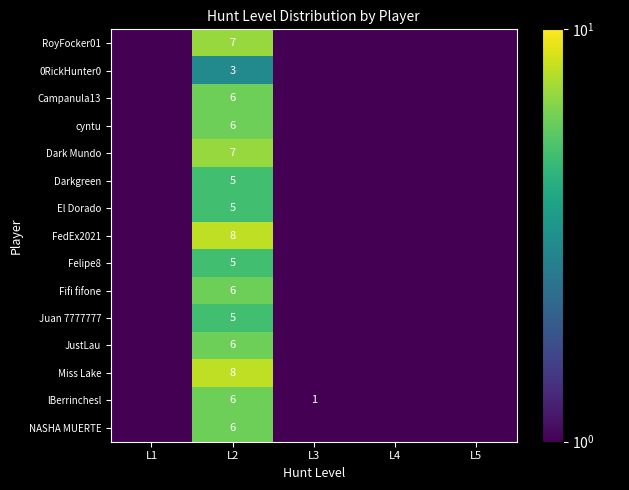

At which category is the sum across all series the highest?

L2